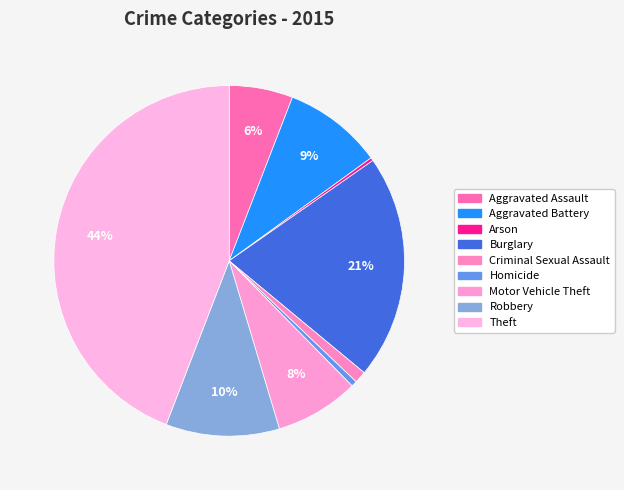

Count the number of slices in the pie.

9